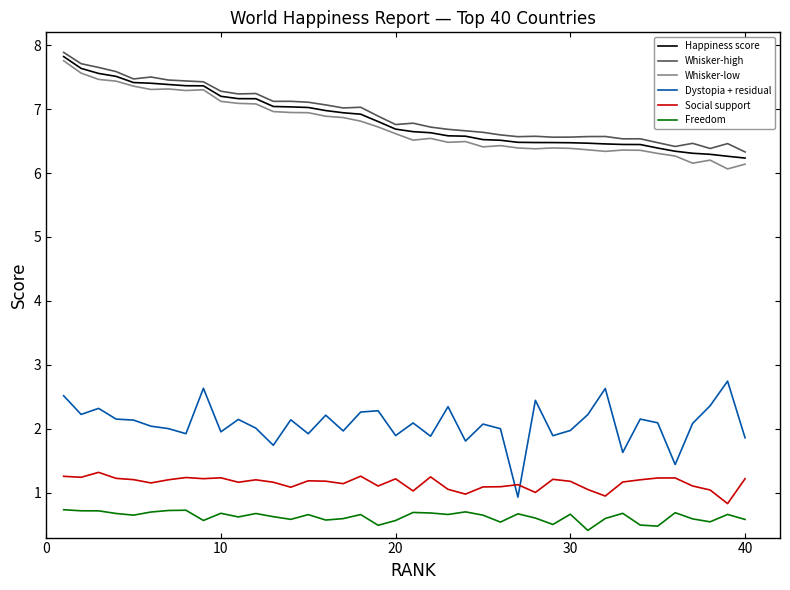

True or false: Happiness score and Dystopia + residual intersect in this chart.

False